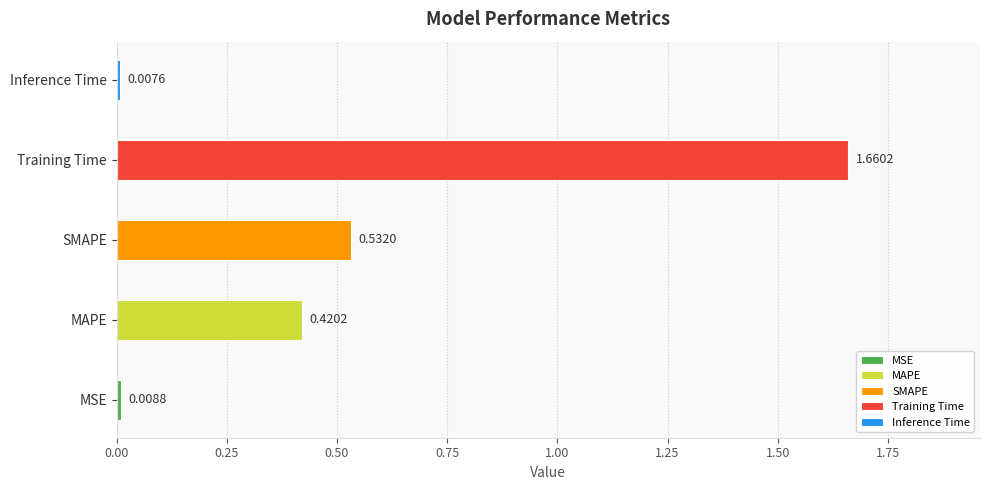

List the labels in order of value, smallest first.

Inference Time, MSE, MAPE, SMAPE, Training Time